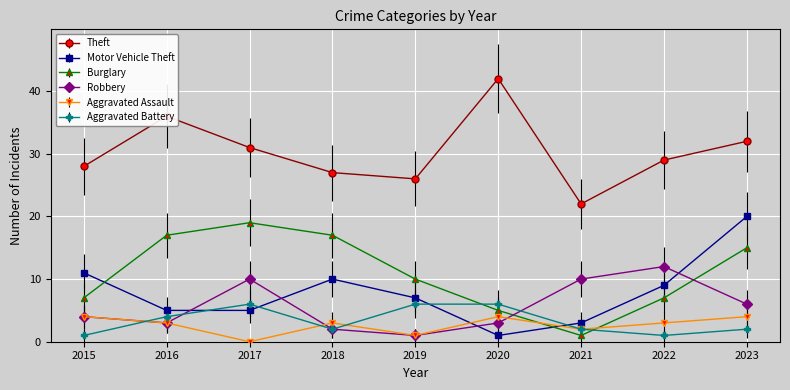

Which category has the highest value in the Theft series?

2020